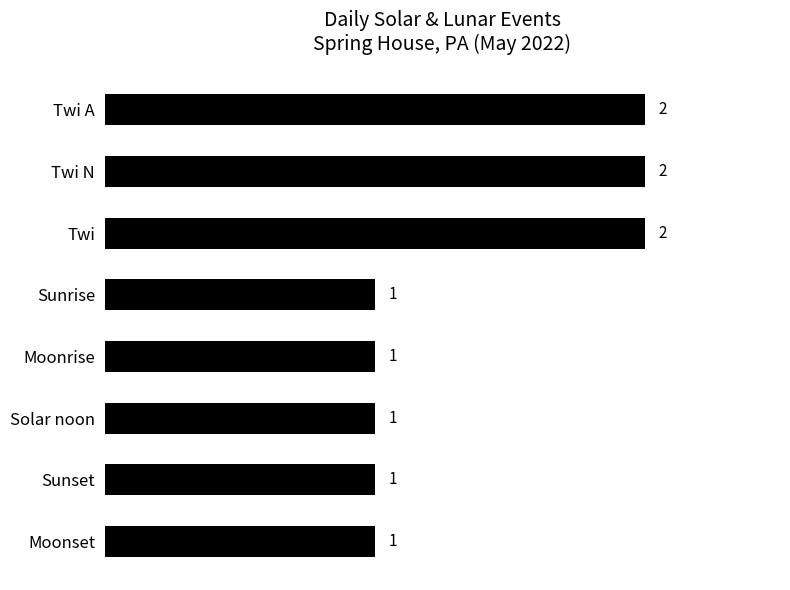

Approximately how many times larger is the value at Sunset compared to Twi N?

0.5